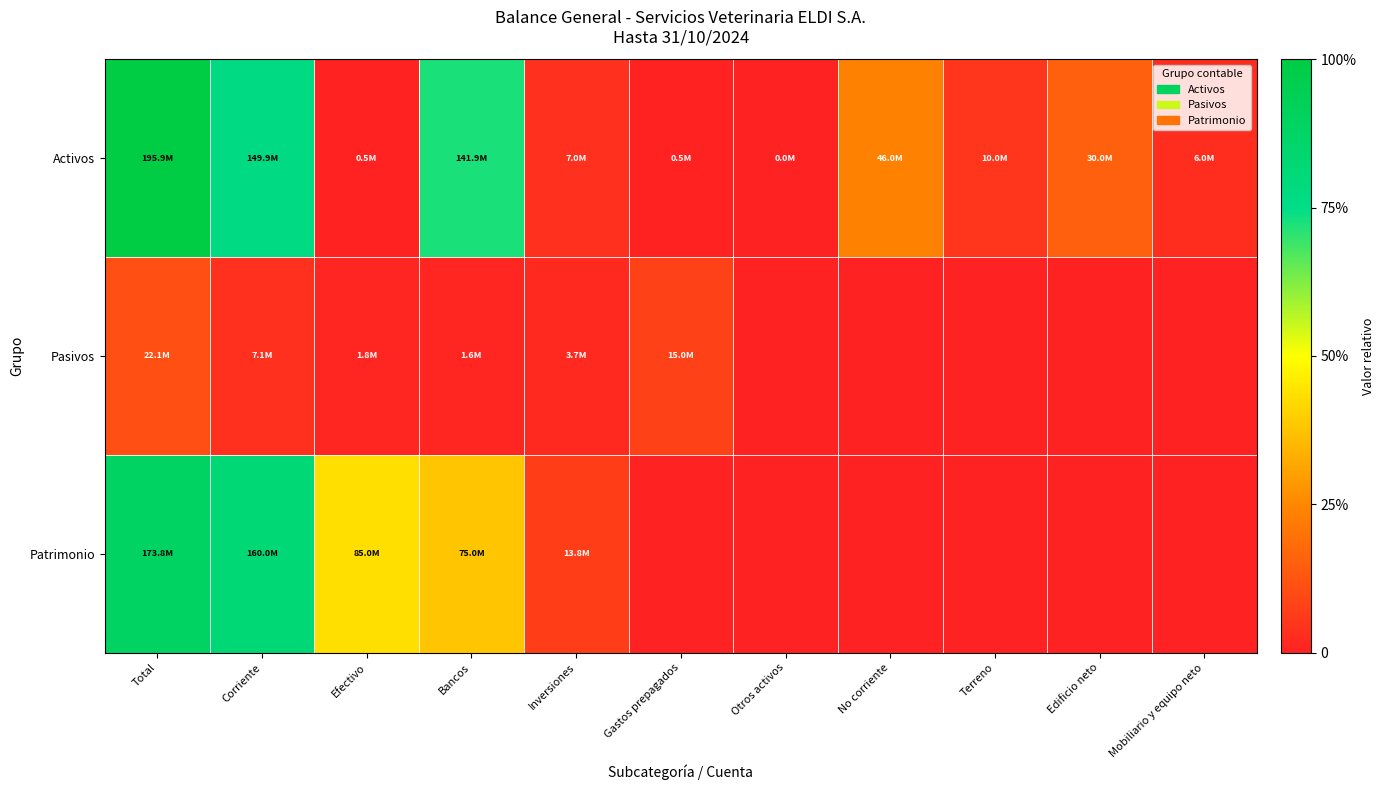

How many data points does each series have?

11